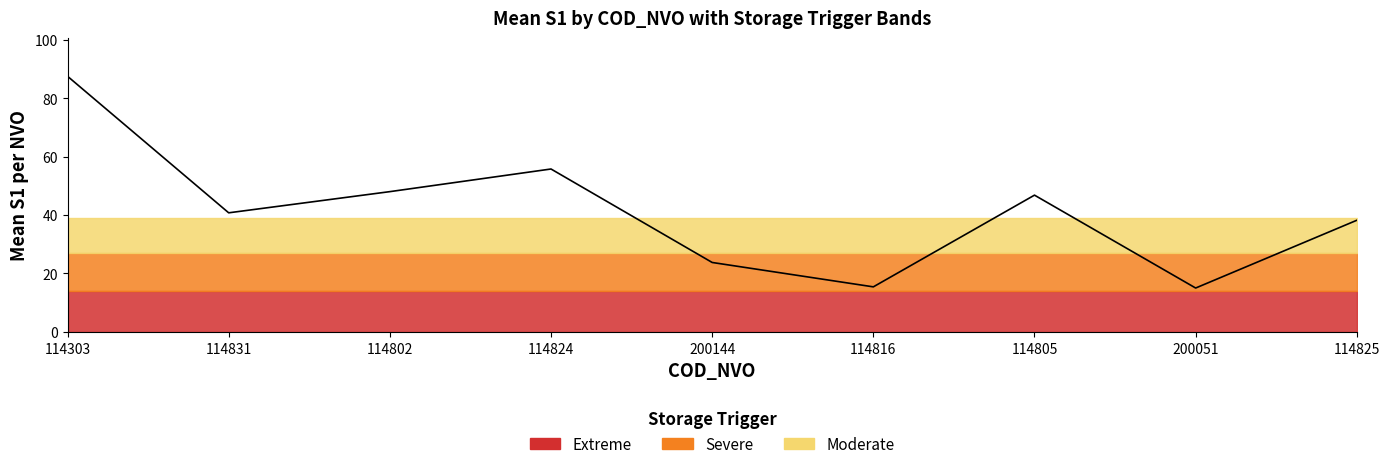

What is the average value?

41.2